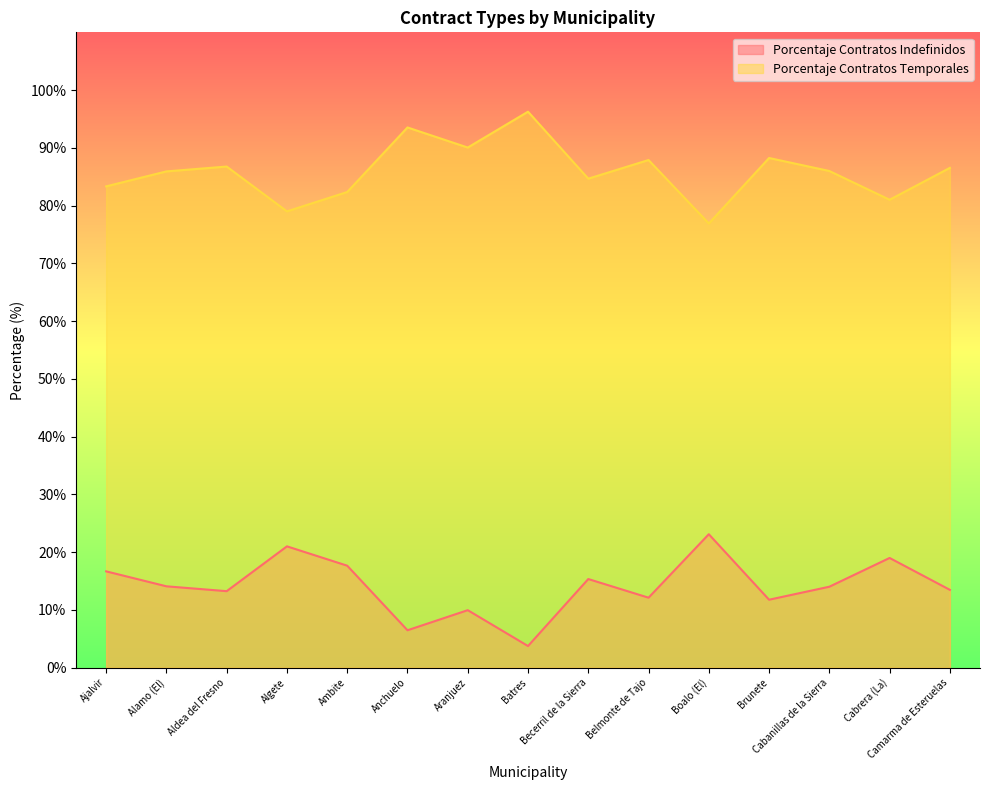

At which category is the sum across all series the highest?

Ajalvir